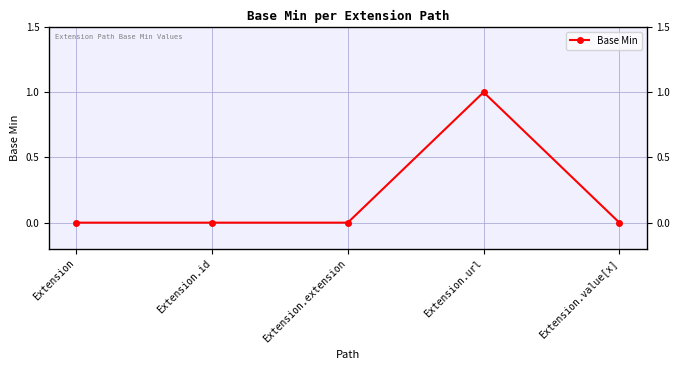

Count the number of categories in the chart.

5